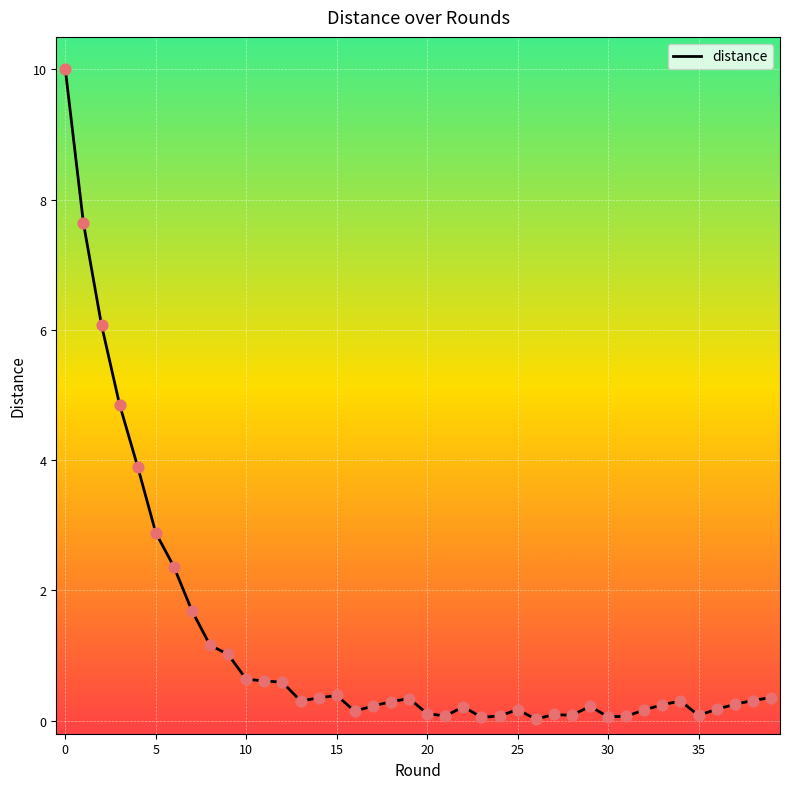

What is the maximum value shown in the chart?

10.0